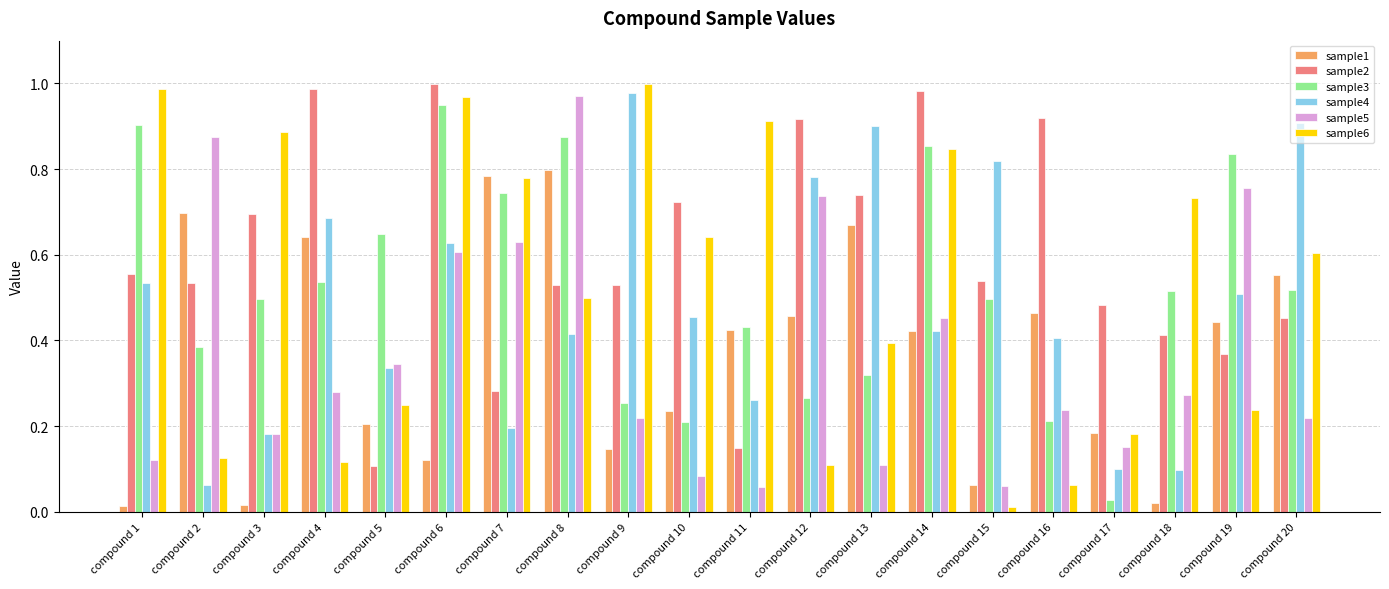

At which category is the sum across all series the highest?

compound 6